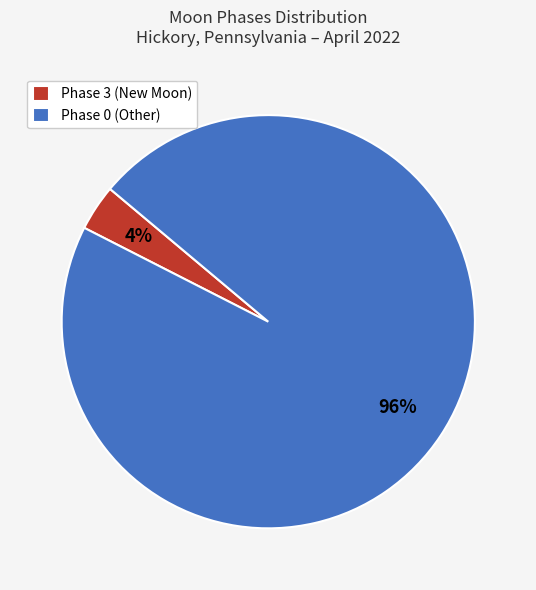

Which category has the biggest portion of the pie?

Phase 0 (Other)